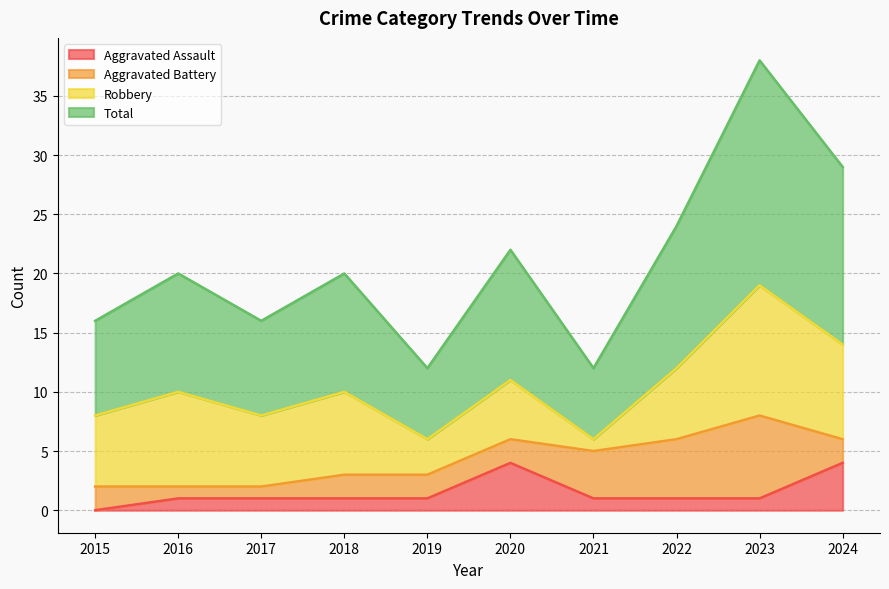

What is the highest value of the Aggravated Assault series?

4